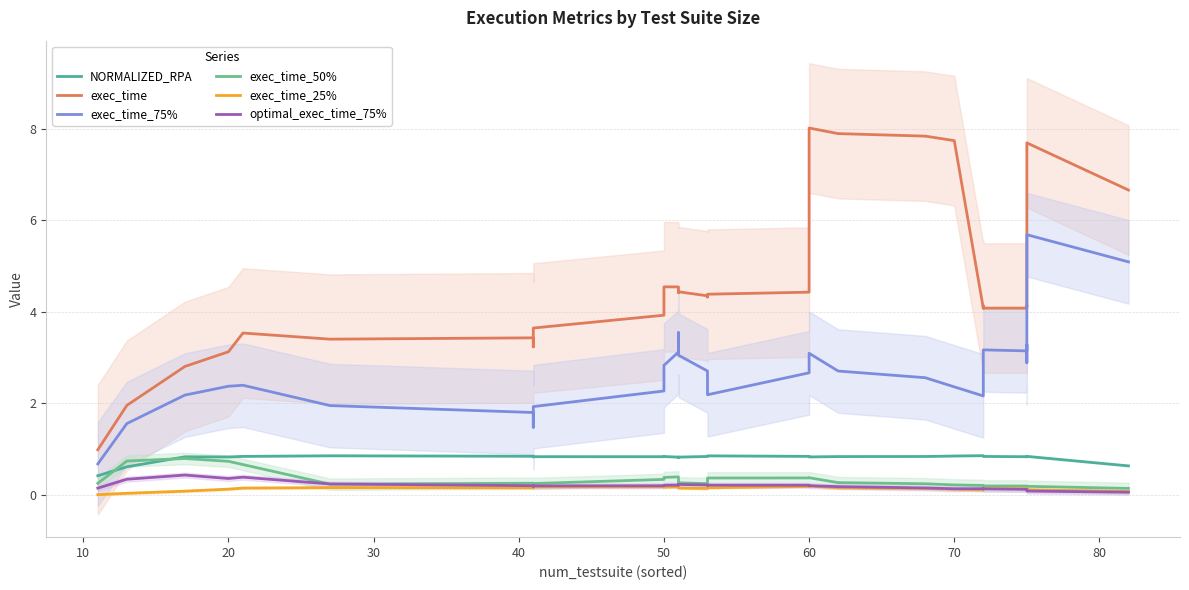

The exec_time_75% series shows 0.4 at 10. True or false?

False